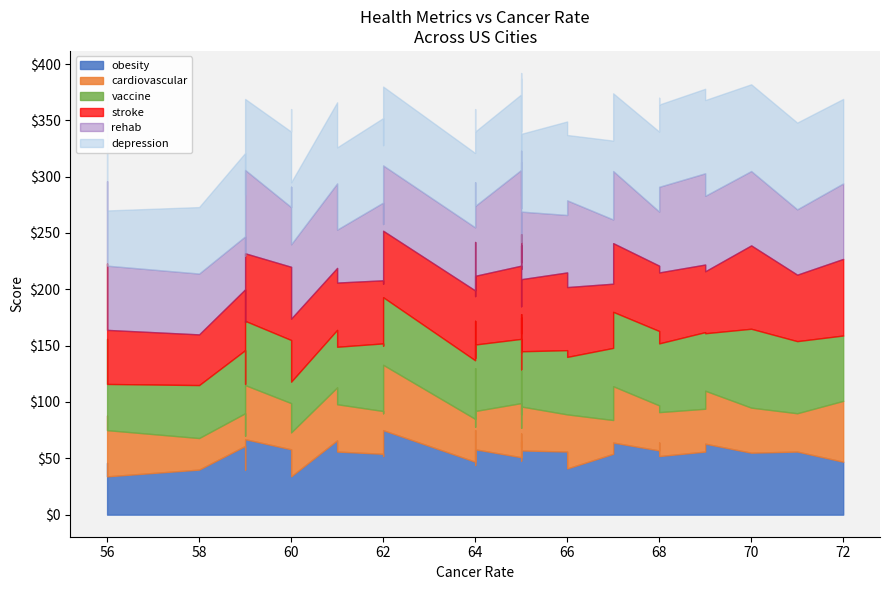

Where is the first local minimum for rehab?

59